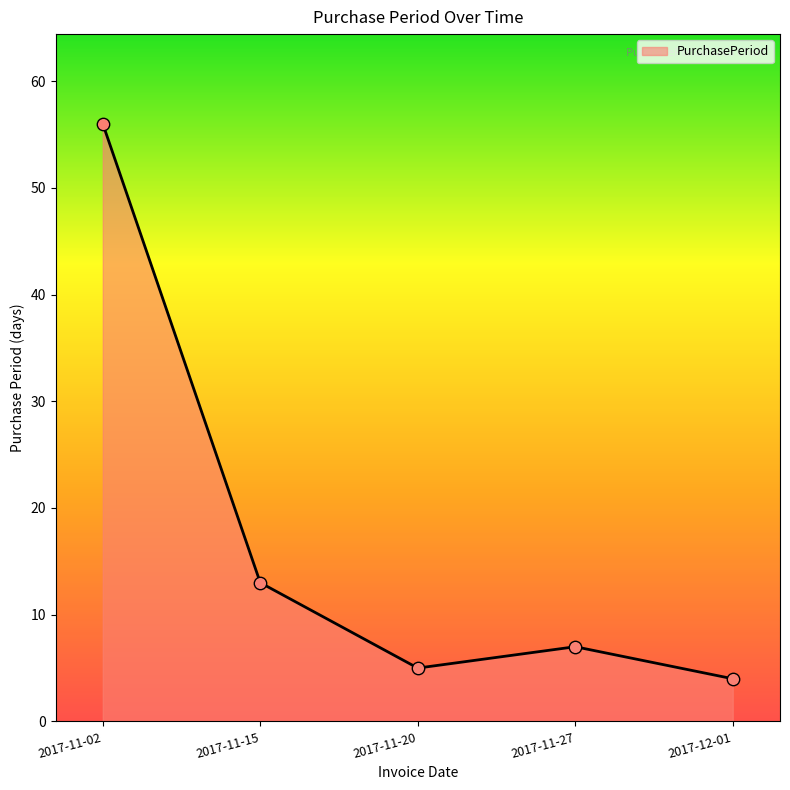

Approximately how many times larger is the value at 2017-11-02 compared to 2017-12-01?

14.0